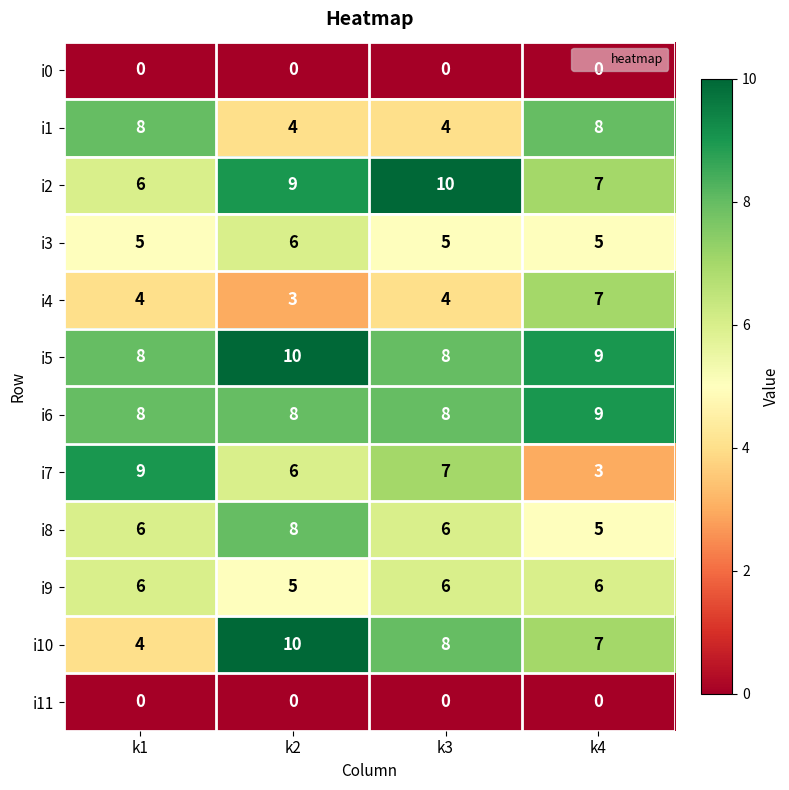

The value of i9 at k2 is 8. True or false?

False